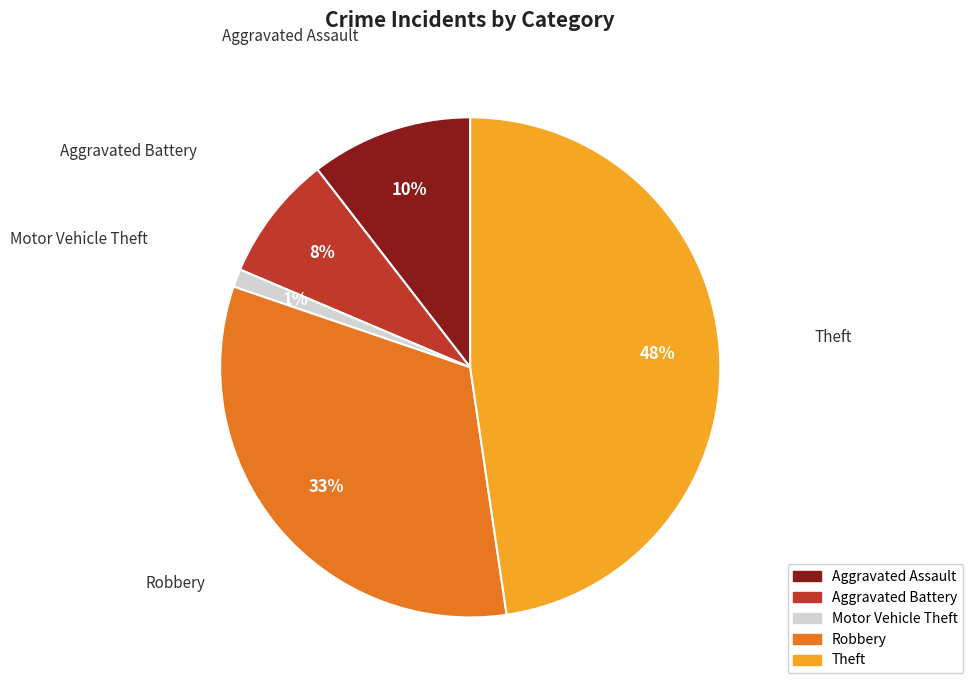

Is there any slice that represents more than half of the pie?

No